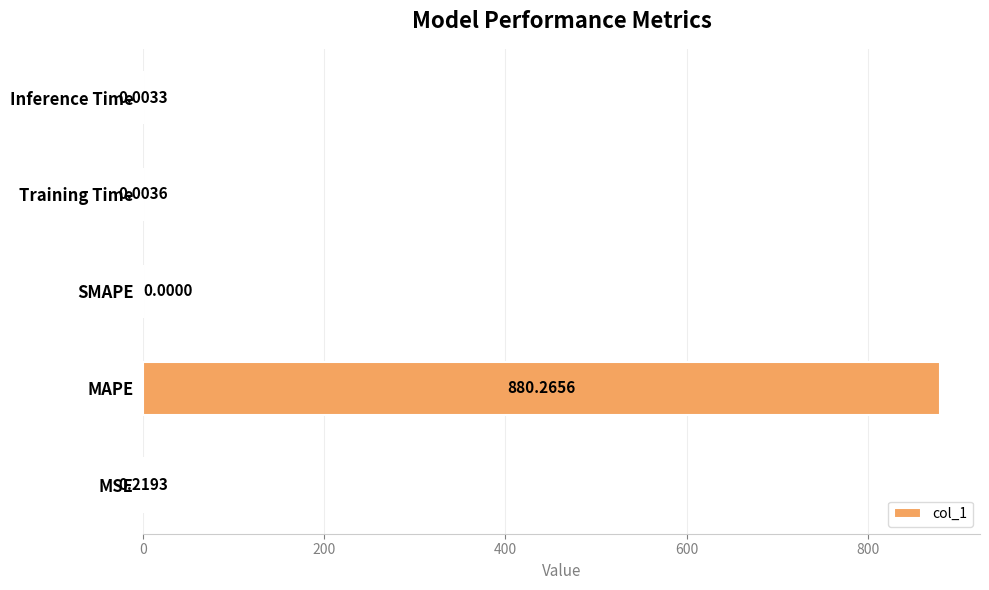

Between Inference Time and SMAPE, which is larger?

Inference Time